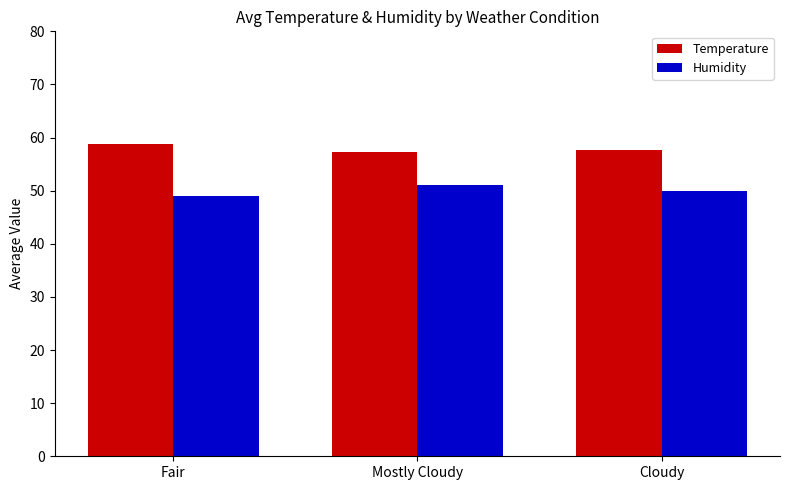

What is the sum of all Temperature values?

173.8